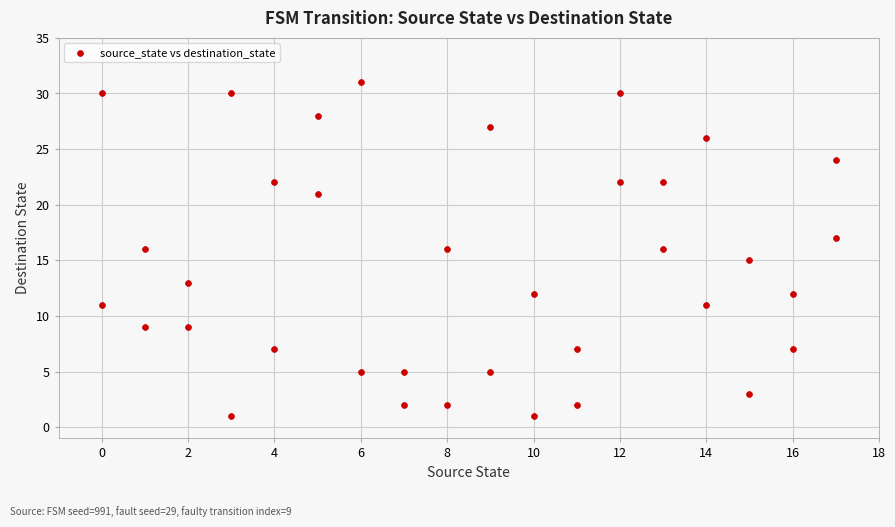

What is the range of Y values (max minus min)?

30